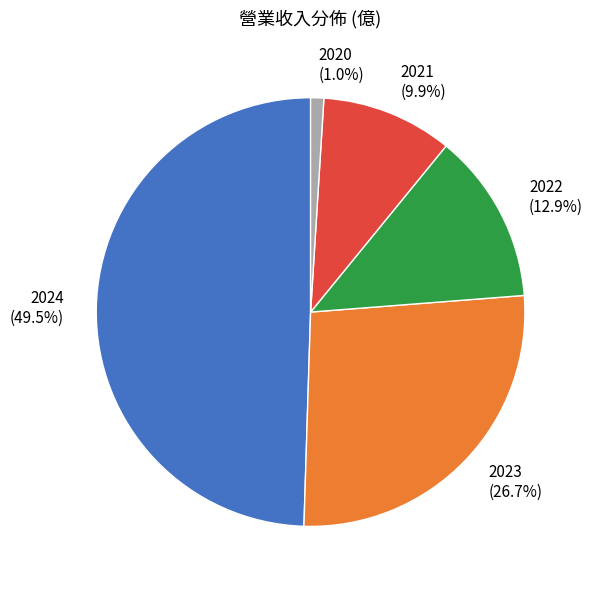

To the nearest percent, what is the difference between the 2020 and 2022 slice percentages?

12%